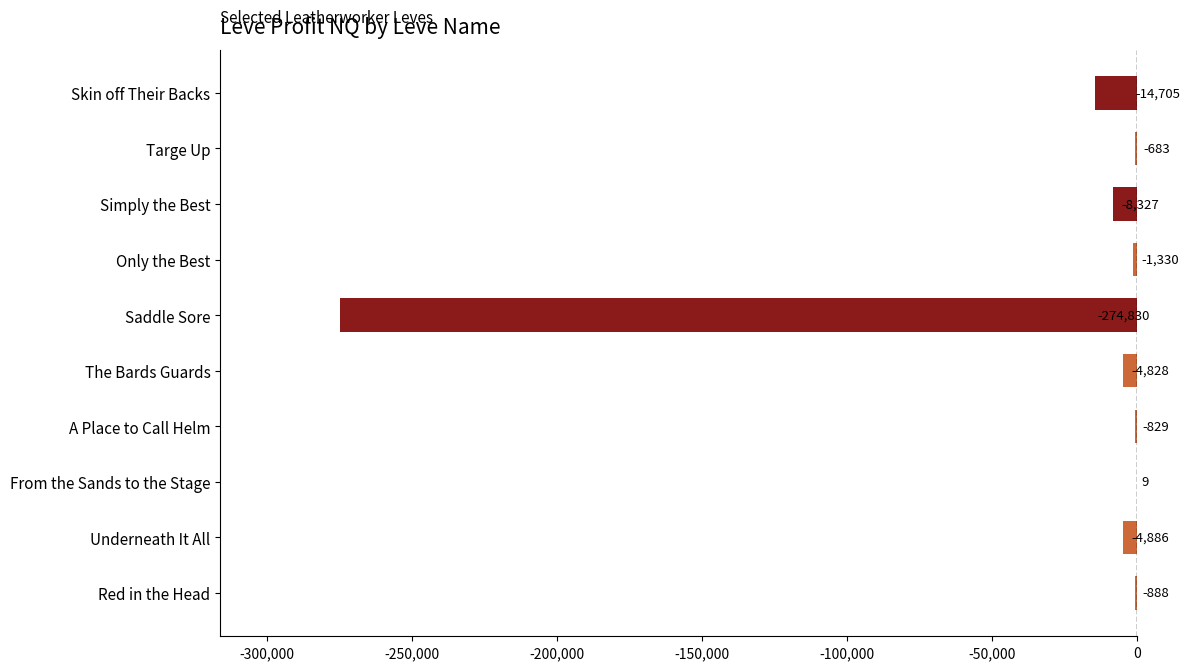

What is the average value?

-31129.6